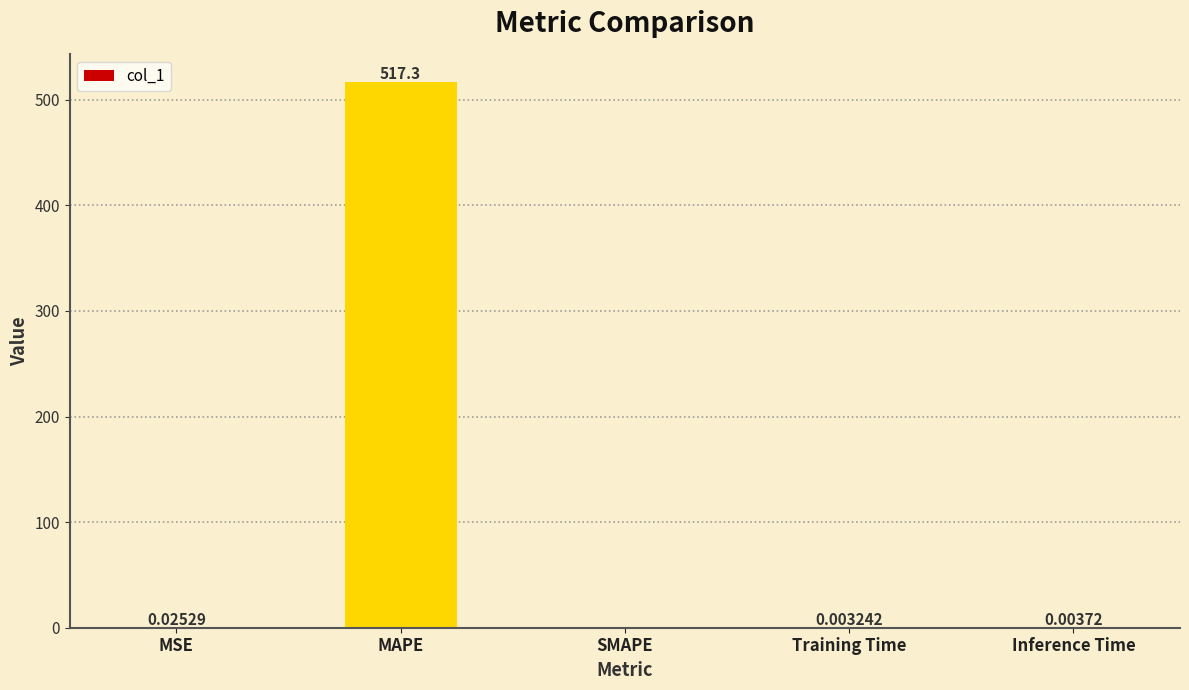

Between MAPE and MSE, which is larger?

MAPE